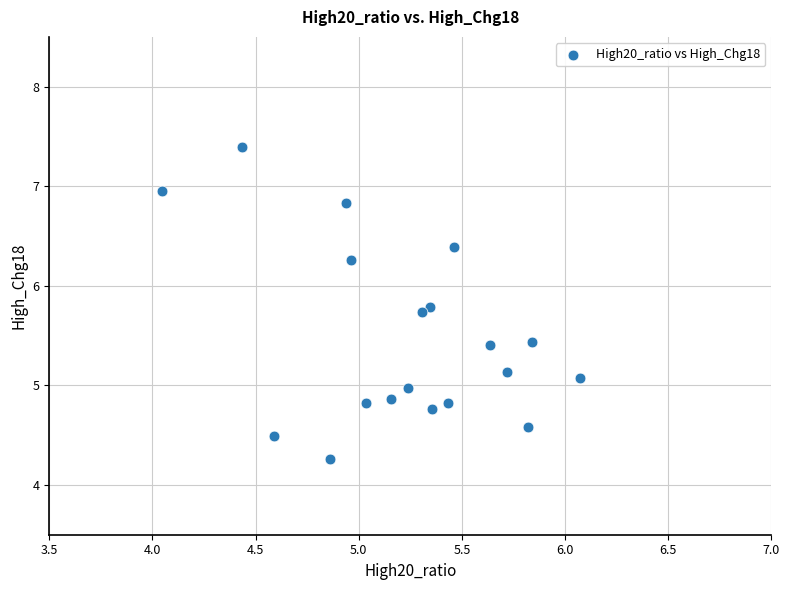

What is the range of Y values (max minus min)?

3.1